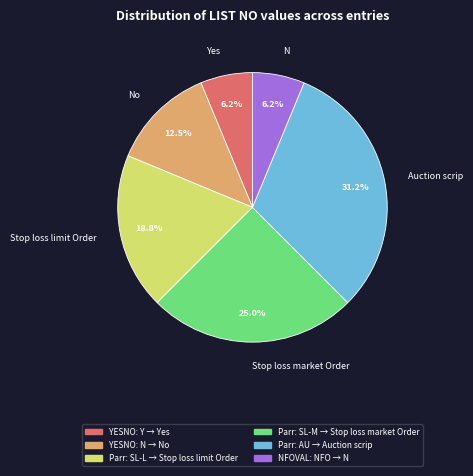

Is there a majority slice in this chart?

No